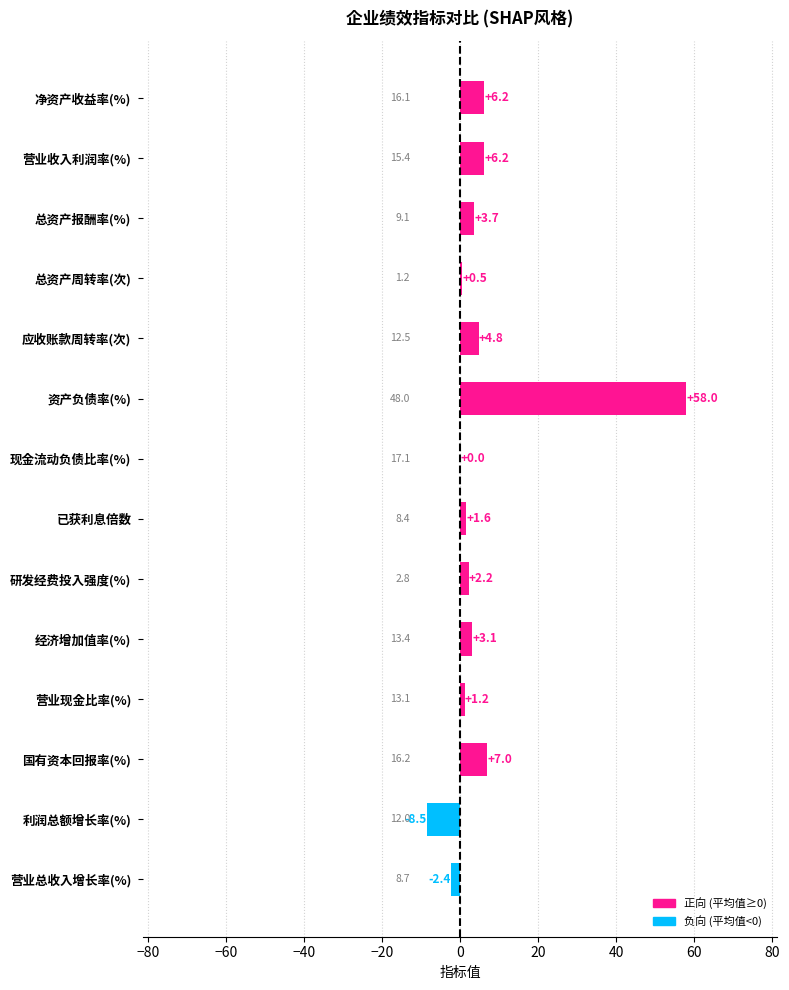

What is the sum of the values at 利润总额增长率(%) and 研发经费投入强度(%)?

-6.3